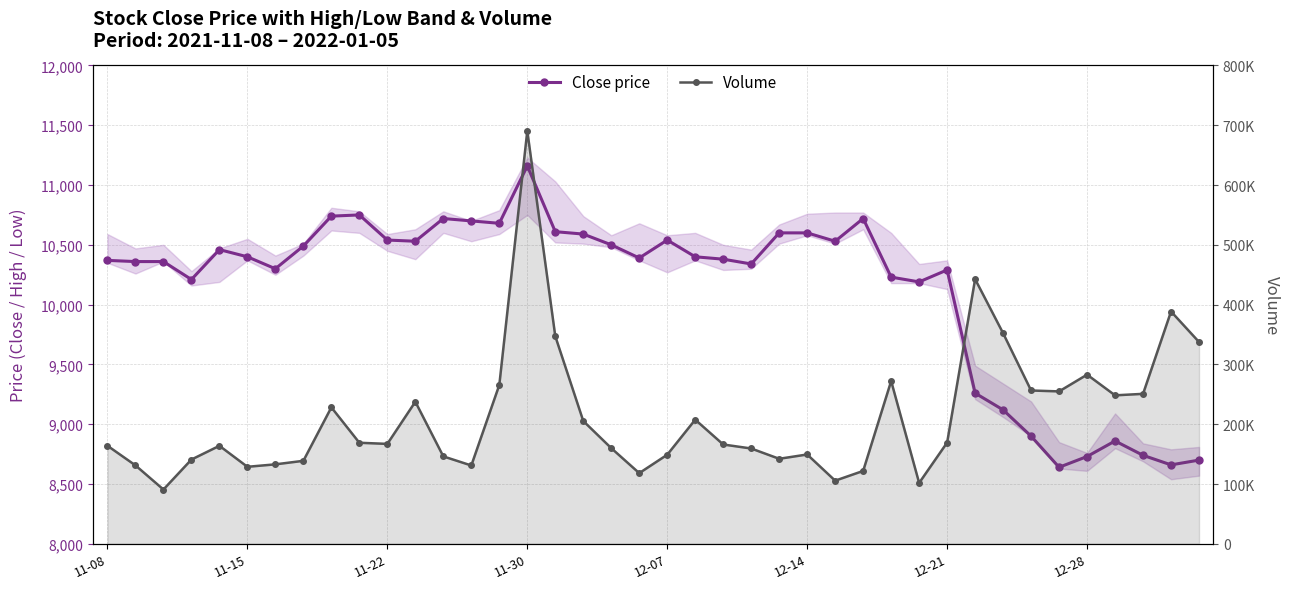

What is the highest value of the Close price series?

11160